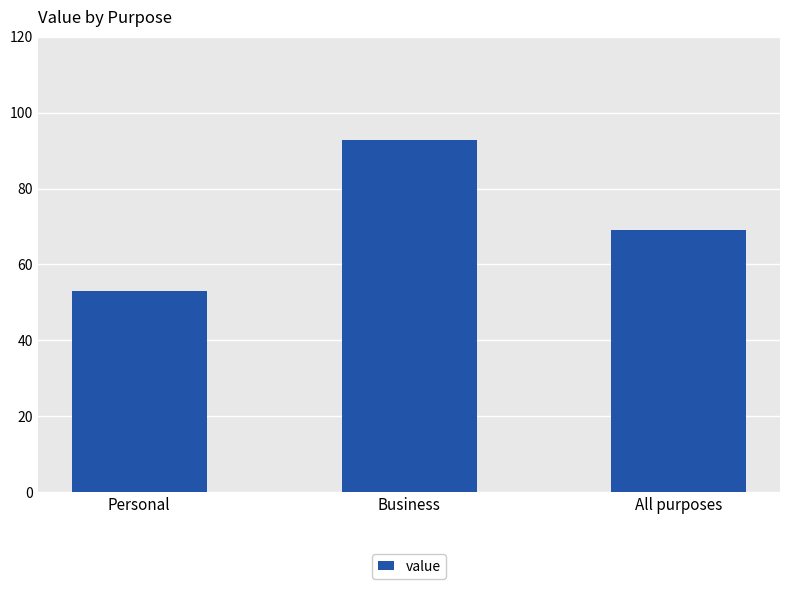

The value at Business is 92.8. True or false?

True